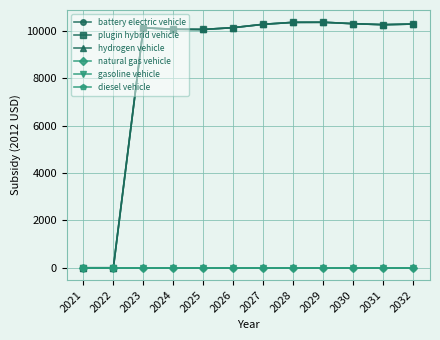

What is the spread (max minus min) of values at 2028?

10350.8